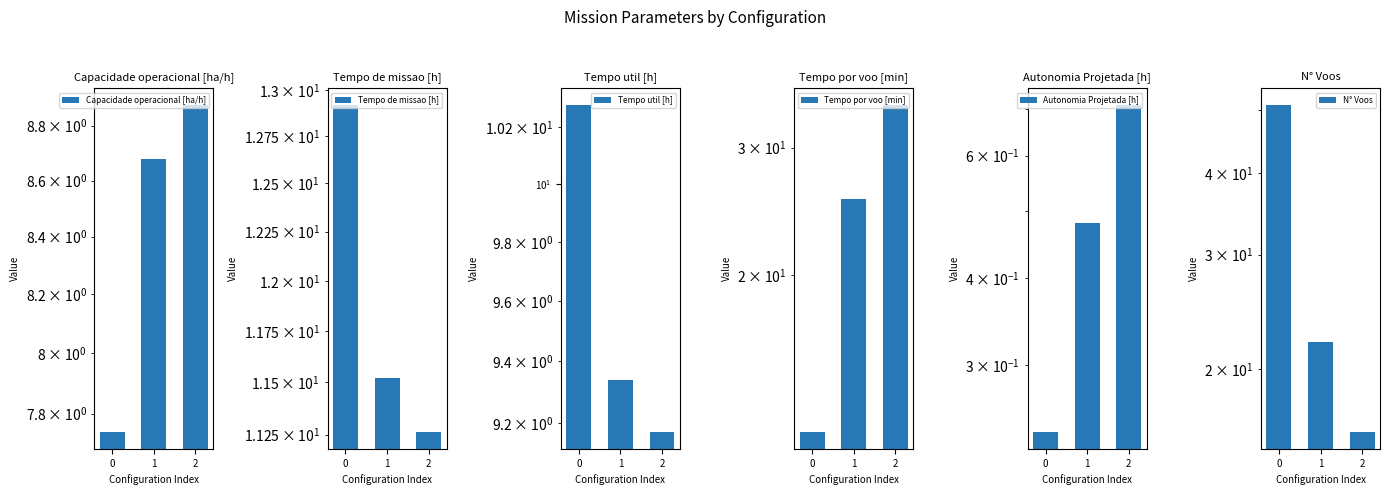

The value of Tempo por voo [min] at 1 is 12.3. True or false?

False